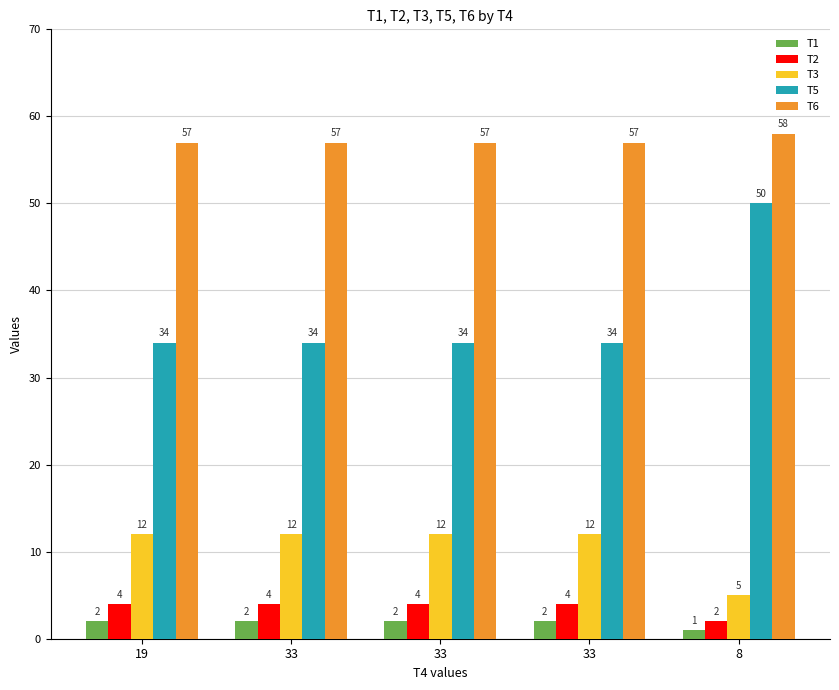

What are all the series names shown in the legend?

T1, T2, T3, T5, T6